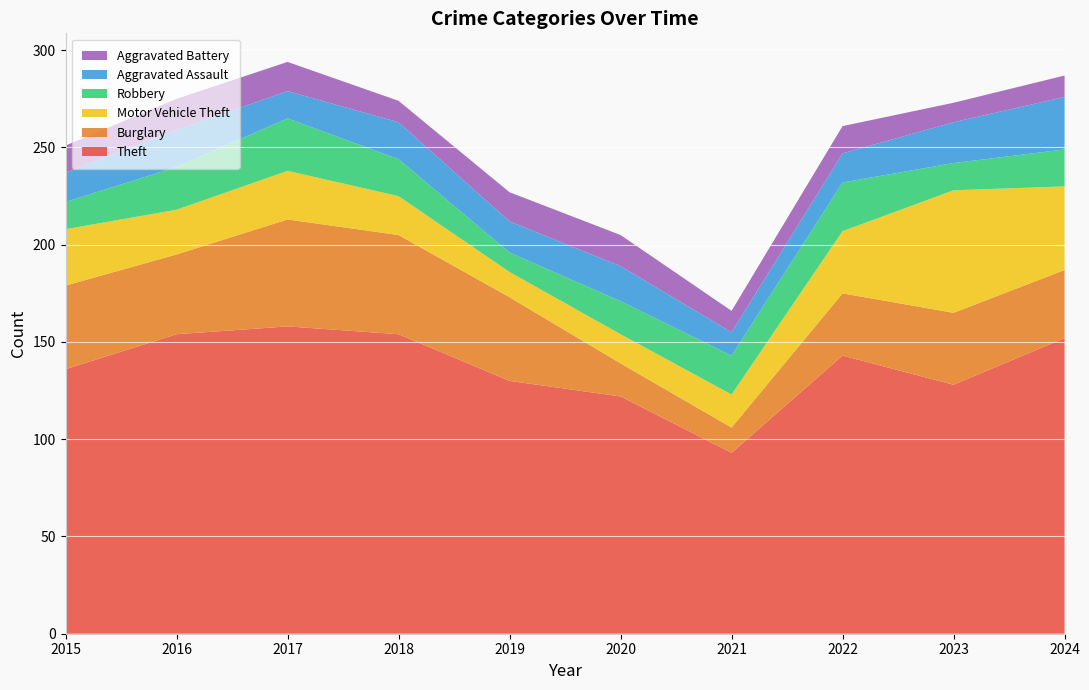

Reading left to right, list all the values displayed in this chart.

Theft: 2015=136	2016=154	2017=158	2018=154	2019=130	2020=122	2021=93	2022=143	2023=128	2024=152
Burglary: 2015=43	2016=41	2017=55	2018=51	2019=43	2020=17	2021=13	2022=32	2023=37	2024=35
Motor Vehicle Theft: 2015=29	2016=23	2017=25	2018=20	2019=13	2020=15	2021=17	2022=32	2023=63	2024=43
Robbery: 2015=14	2016=22	2017=27	2018=19	2019=10	2020=17	2021=20	2022=25	2023=14	2024=19
Aggravated Assault: 2015=15	2016=19	2017=14	2018=19	2019=16	2020=18	2021=12	2022=15	2023=21	2024=27
Aggravated Battery: 2015=14	2016=16	2017=15	2018=11	2019=15	2020=16	2021=11	2022=14	2023=10	2024=11